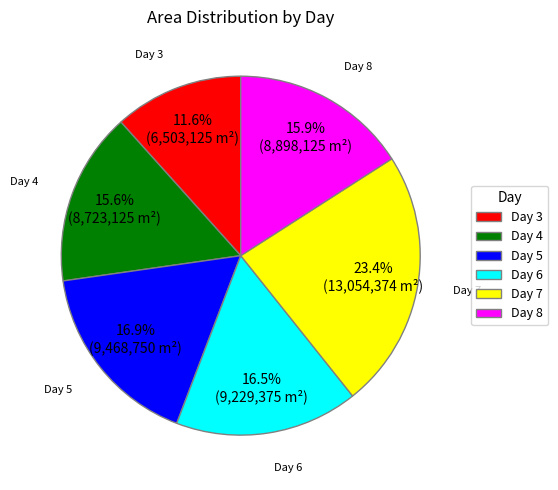

What is the smallest slice in the pie chart?

Day 3